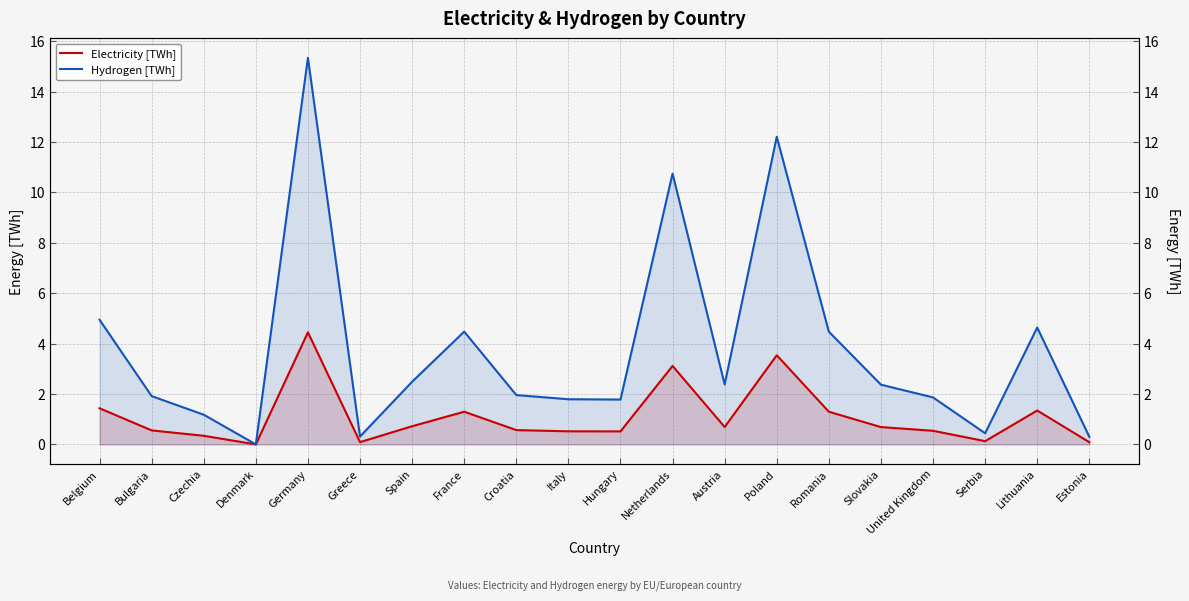

True or false: Hydrogen [TWh] has more than 1 points higher than both neighbors.

True